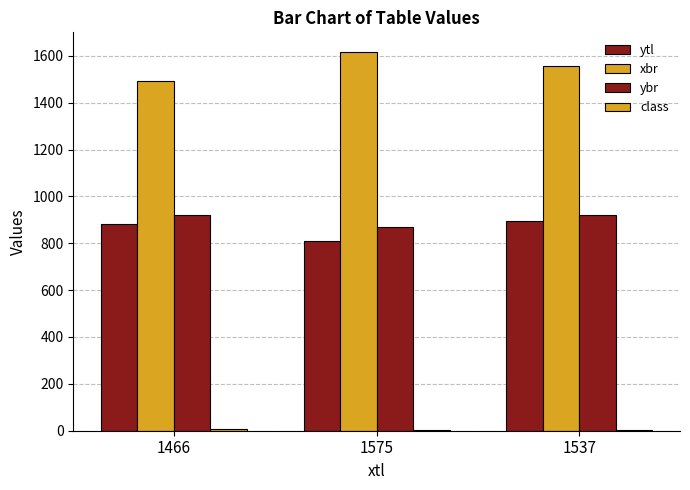

How many groups of bars are there?

3